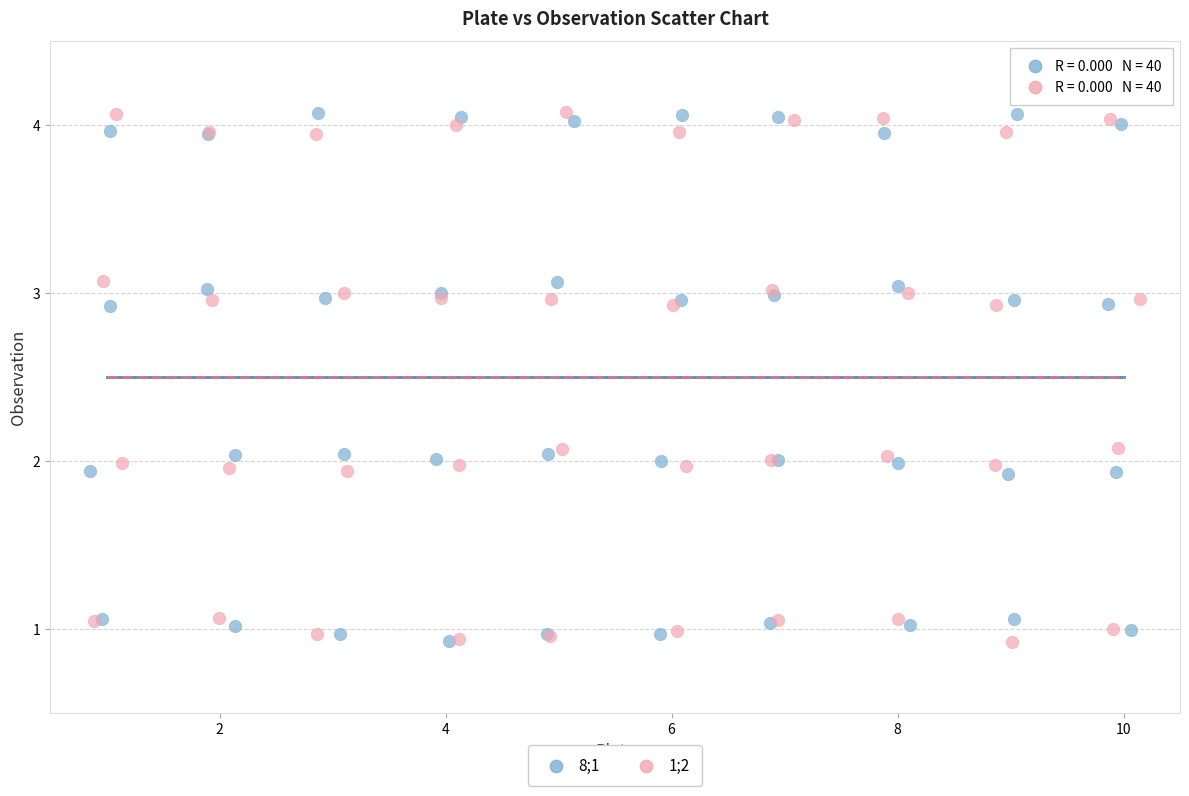

What are all the series names shown in the legend?

8;1, 1;2